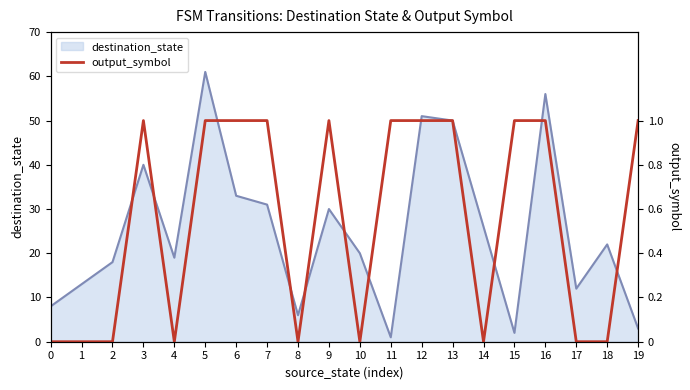

What is the value of the destination_state line point at the 2nd from the left?

13